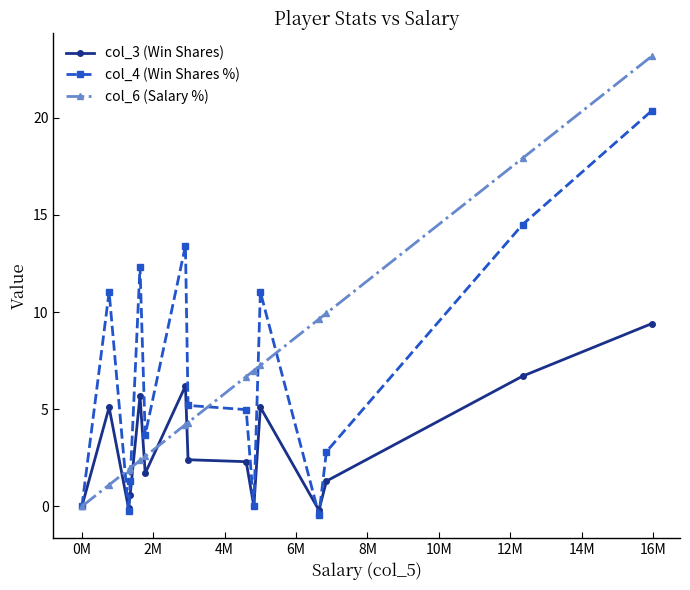

How many categories are shown in the chart?

15